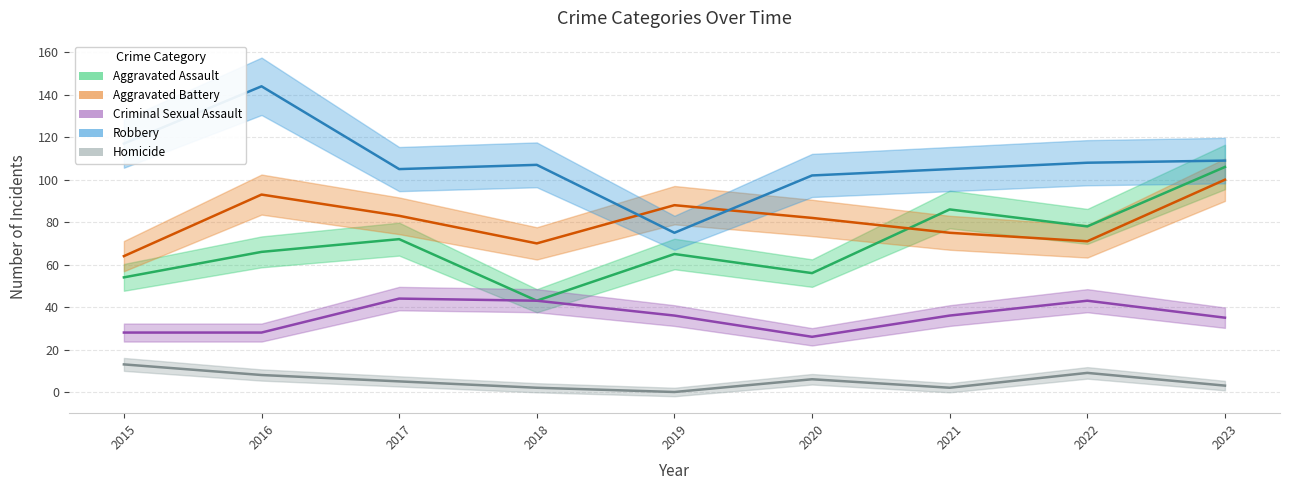

True or false: Criminal Sexual Assault and Aggravated Battery cross at least once.

False